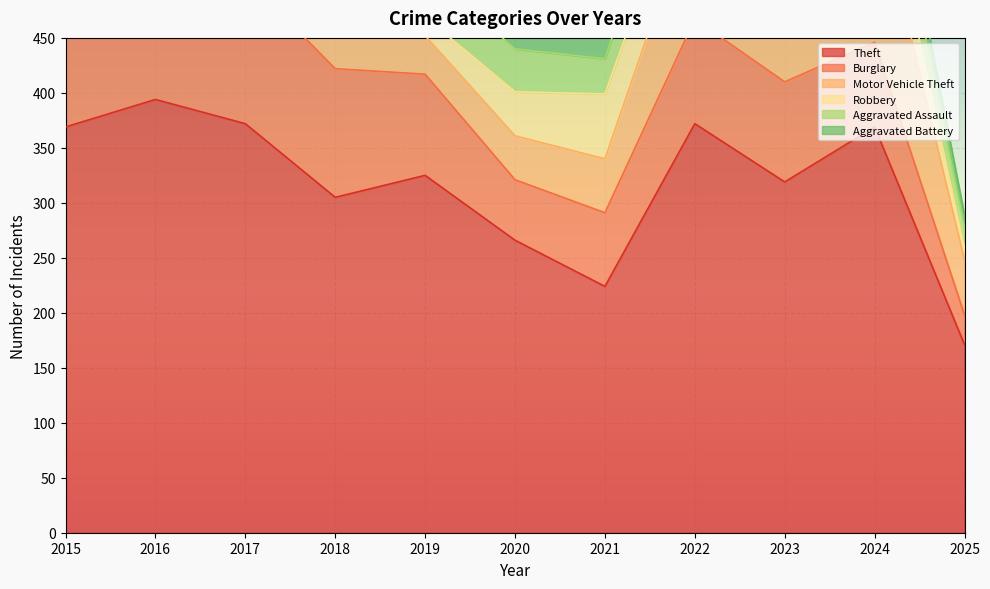

Does the chart display data point markers on the line(s)?

No